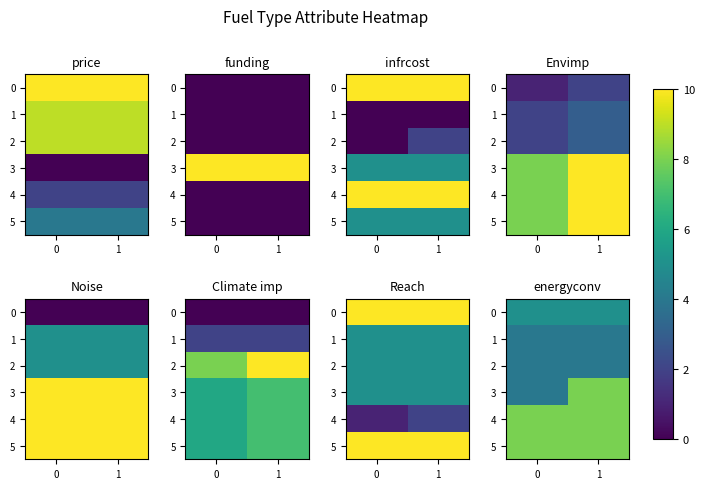

The 3 series shows 4 at 0. True or false?

True